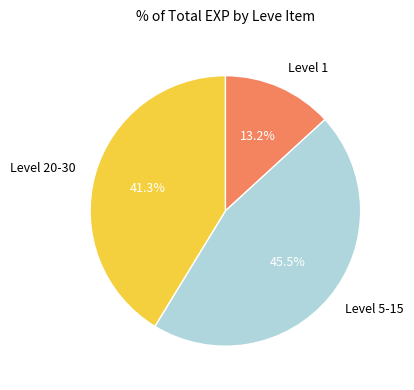

Rank the categories by value from lowest to highest.

Level 1, Level 20-30, Level 5-15